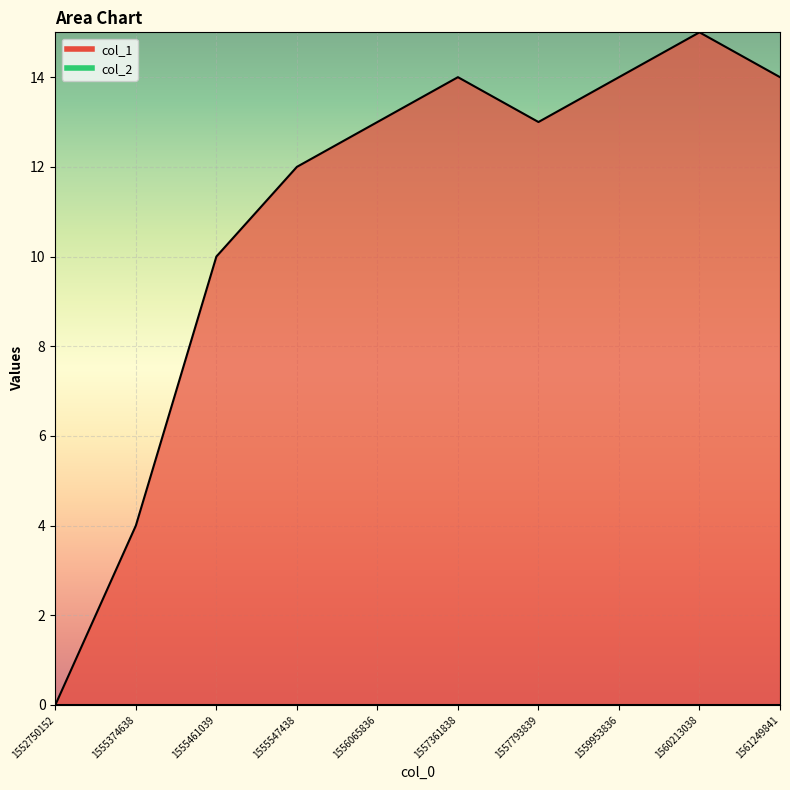

What is the value of the 3rd point from the left?

10